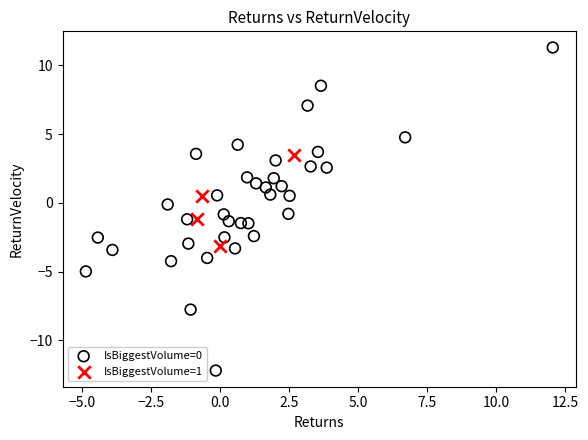

Which series has the largest Y range (max minus min)?

IsBiggestVolume=0